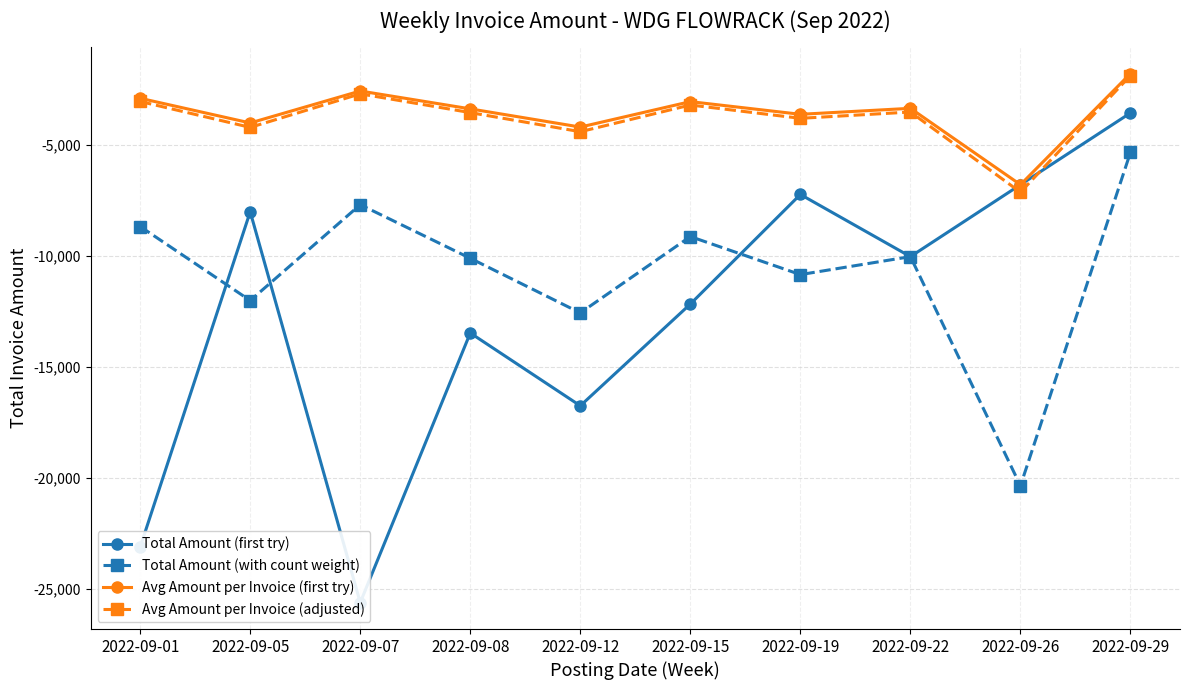

Rank the categories by Avg Amount per Invoice (first try) value from lowest to highest.

2022-09-26, 2022-09-12, 2022-09-05, 2022-09-19, 2022-09-08, 2022-09-22, 2022-09-15, 2022-09-01, 2022-09-07, 2022-09-29